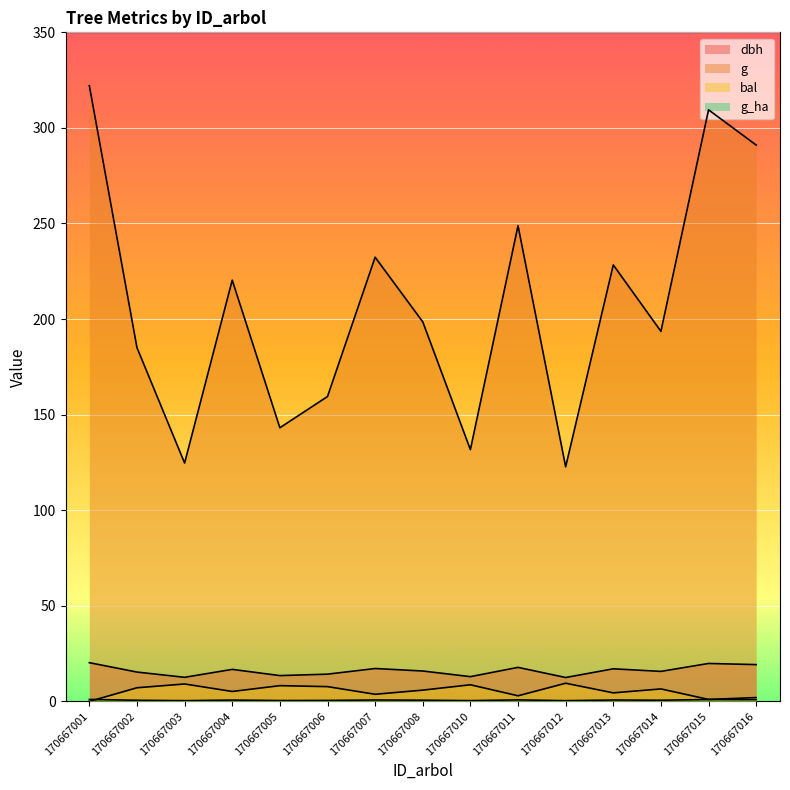

At which label does g_ha reach its peak?

170667001